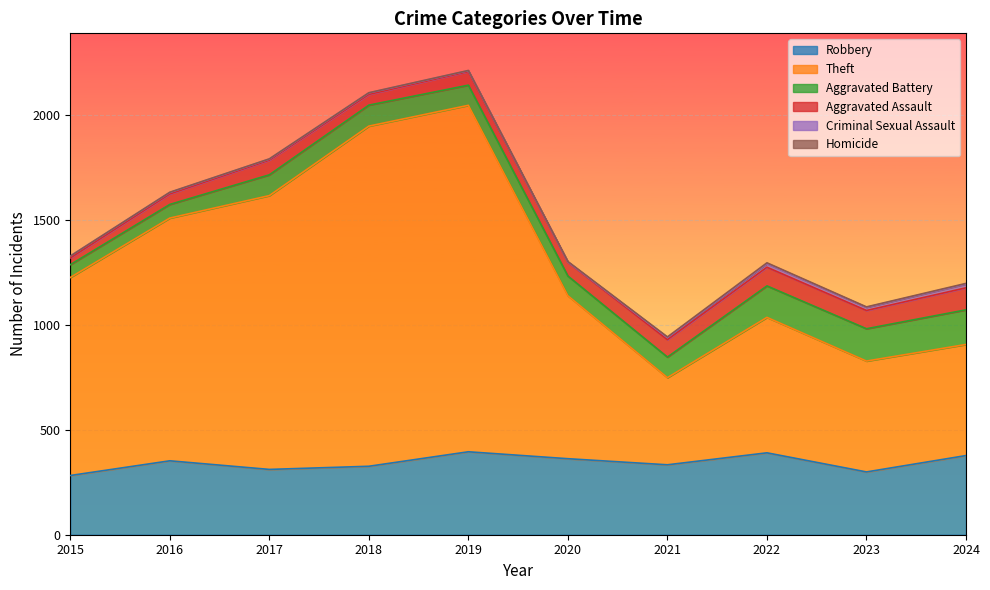

Reading left to right, list all the values displayed in this chart.

Robbery: 2015=282	2016=352	2017=311	2018=326	2019=395	2020=362	2021=333	2022=390	2023=299	2024=377
Theft: 2015=943	2016=1156	2017=1304	2018=1620	2019=1650	2020=776	2021=415	2022=645	2023=528	2024=529
Aggravated Battery: 2015=61	2016=65	2017=99	2018=100	2019=96	2020=94	2021=98	2022=150	2023=154	2024=165
Aggravated Assault: 2015=32	2016=50	2017=70	2018=51	2019=65	2020=66	2021=83	2022=89	2023=87	2024=105
Criminal Sexual Assault: 2015=9	2016=7	2017=5	2018=7	2019=4	2020=1	2021=10	2022=17	2023=15	2024=18
Homicide: 2015=0	2016=1	2017=1	2018=1	2019=1	2020=2	2021=3	2022=4	2023=2	2024=3